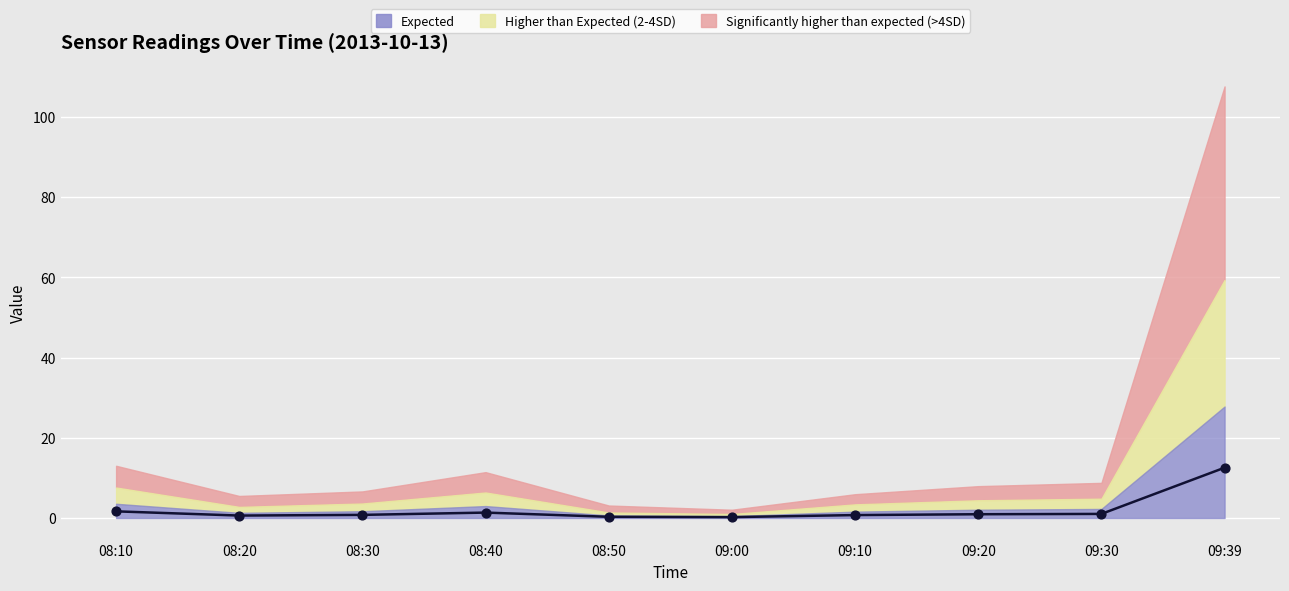

What is the ratio of the value at 09:30 to the value at 08:40?

0.8